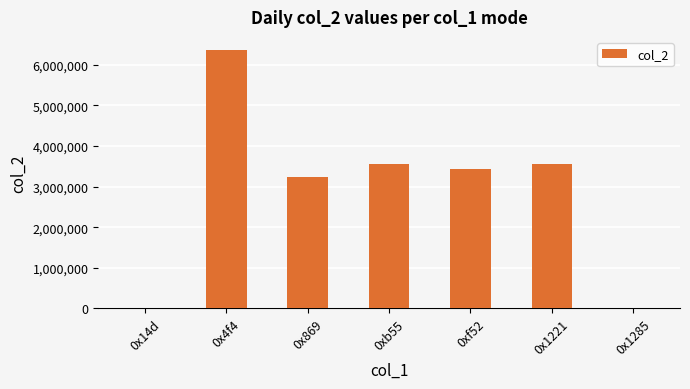

How many data points does each series have?

7